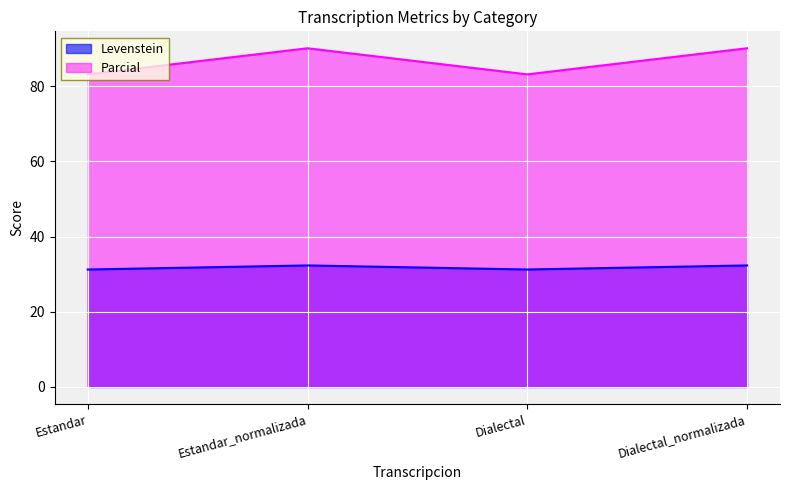

At which category is the sum across all series the highest?

Estandar_normalizada